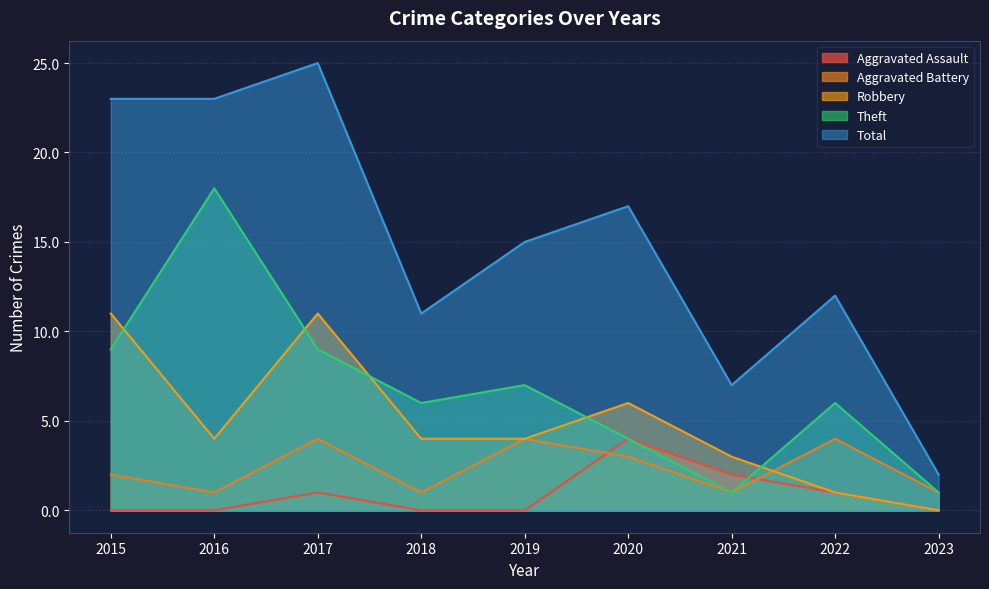

True or false: Aggravated Battery has a value of 2 at 2015.

True